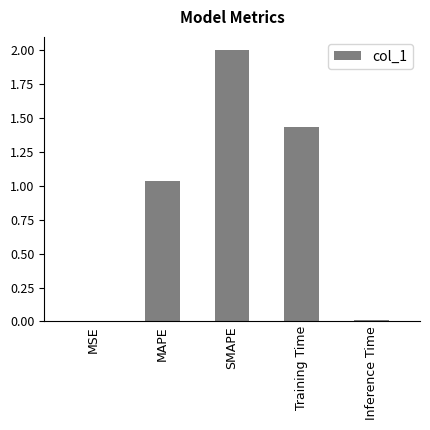

Which has a higher value, SMAPE or Inference Time?

SMAPE